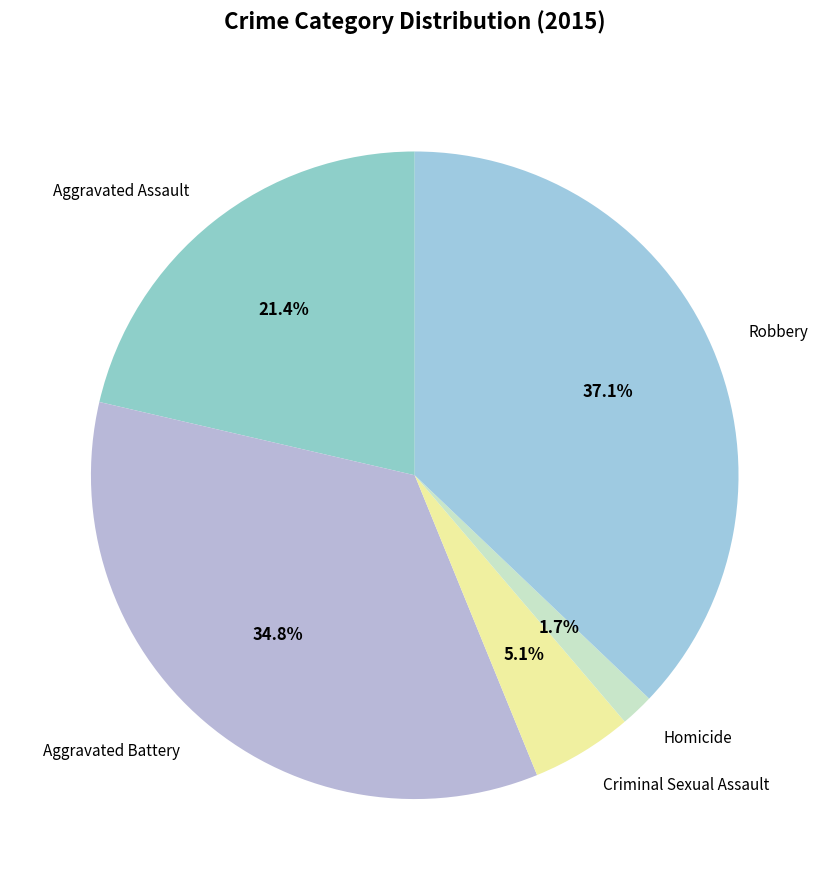

How many segments does this pie chart have?

5